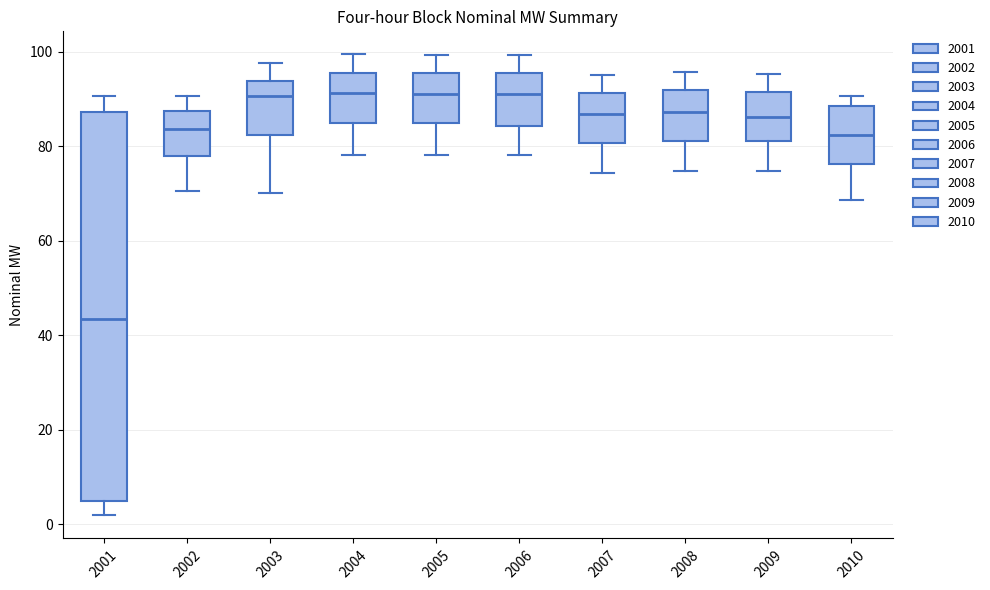

Which box has the lowest median line?

2001